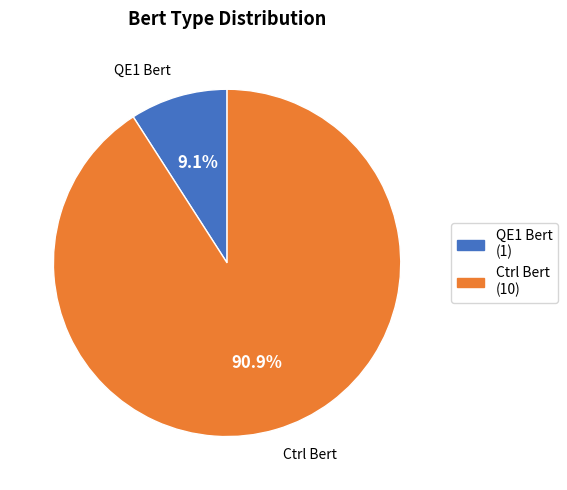

Which category has the smallest portion of the pie?

QE1 Bert